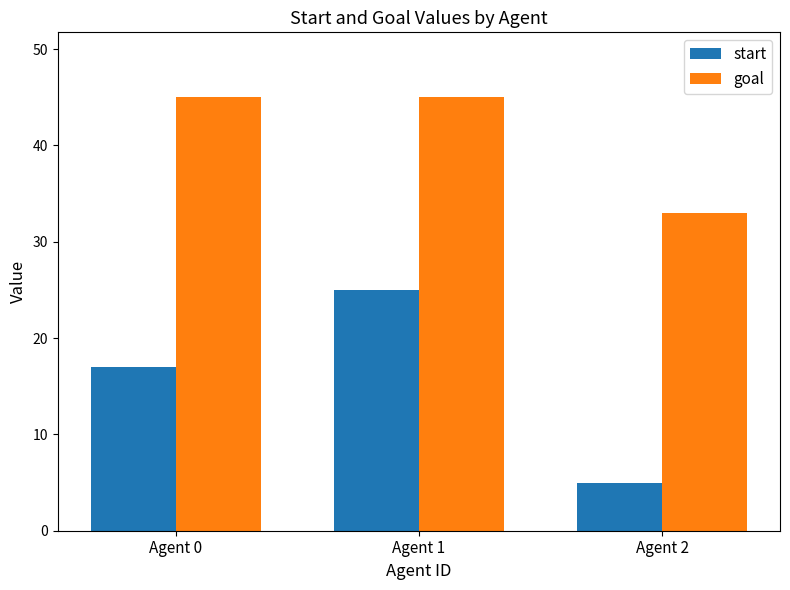

Which series has the largest range (max minus min)?

start